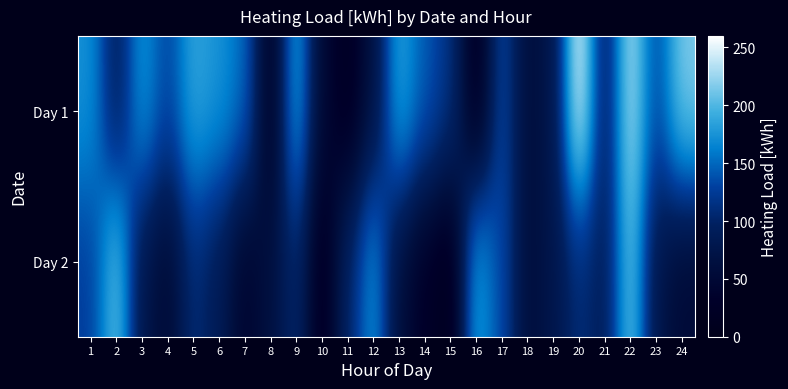

Reading right to left, what are all the values shown in this chart?

Day 1: 24=216.0	23=132.3	22=233.5	21=89.2	20=257.5	19=76.1	18=59.6	17=133.9	16=14.3	15=116.9	14=143.1	13=187.4	12=67.9	11=17.4	10=49.1	9=185.6	8=26.5	7=152.0	6=174.6	5=187.6	4=130.0	3=176.2	2=88.4	1=173.5
Day 2: 24=51.8	23=75.6	22=208.6	21=89.2	20=109.5	19=76.1	18=59.6	17=133.9	16=183.9	15=8.3	14=29.0	13=59.7	12=173.6	11=102.4	10=14.6	9=105.3	8=66.0	7=40.6	6=86.6	5=109.5	4=51.8	3=75.6	2=208.6	1=126.6